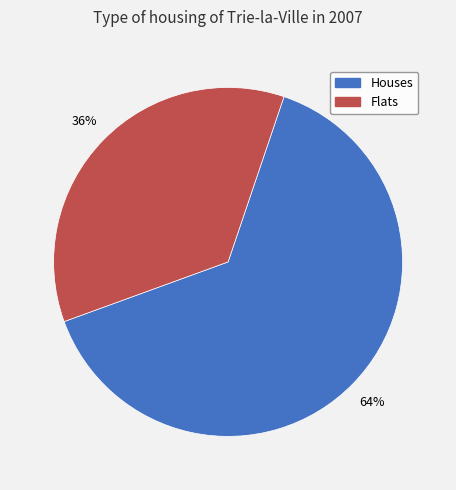

Is there a majority slice in this chart?

Yes